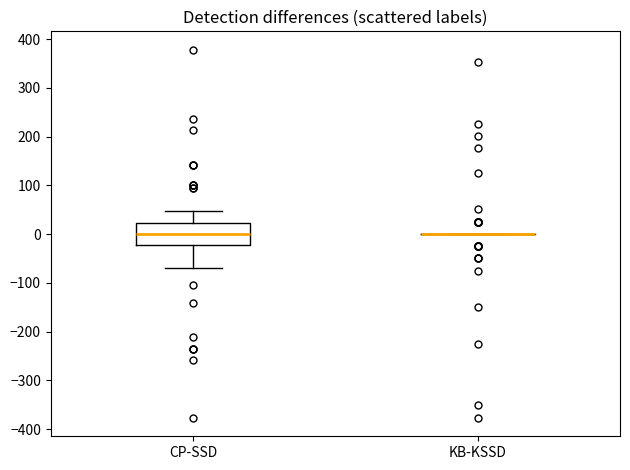

Where does the lower whisker of the box for CP-SSD end on the y-axis? The values are not printed on the chart, so give them approximately, as read against the axis.

-70